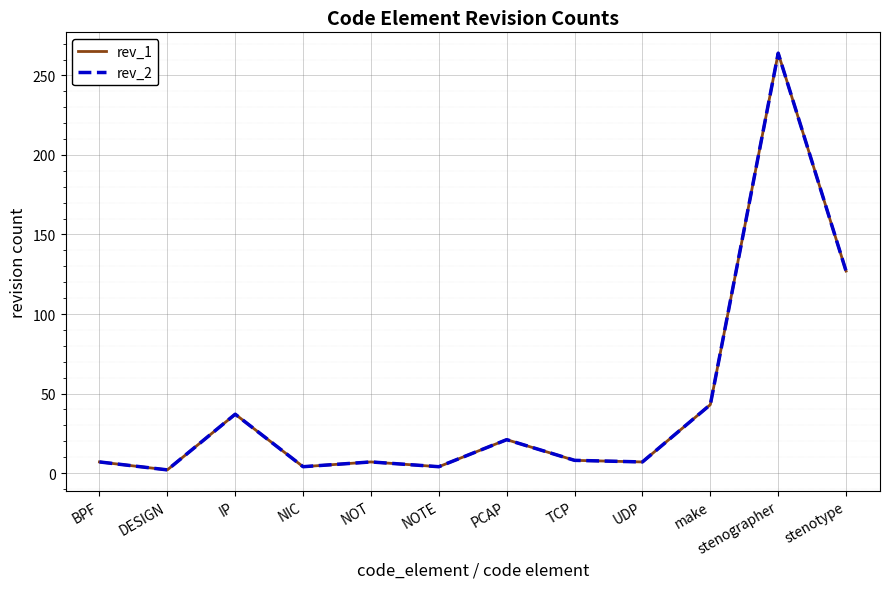

Rank the series by their maximum value, from highest to lowest.

rev_1, rev_2